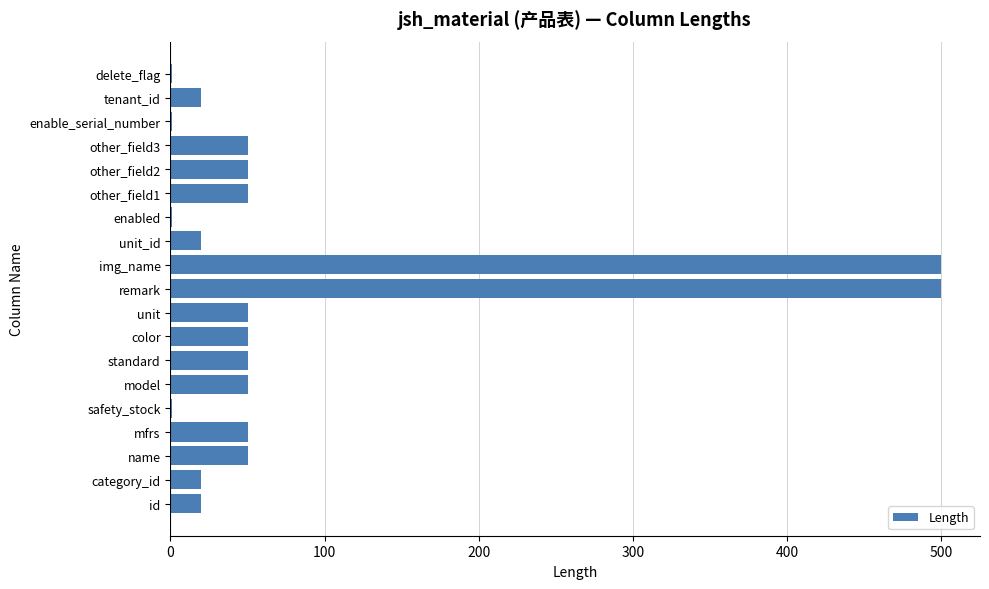

What is the sum of the values at tenant_id and unit?

70